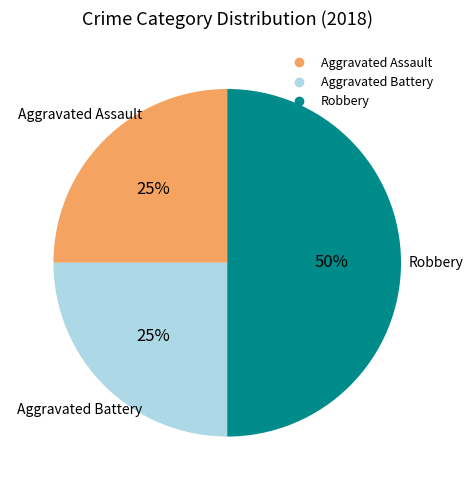

Approximately how many times larger is the value at Aggravated Assault compared to Aggravated Battery?

1.0